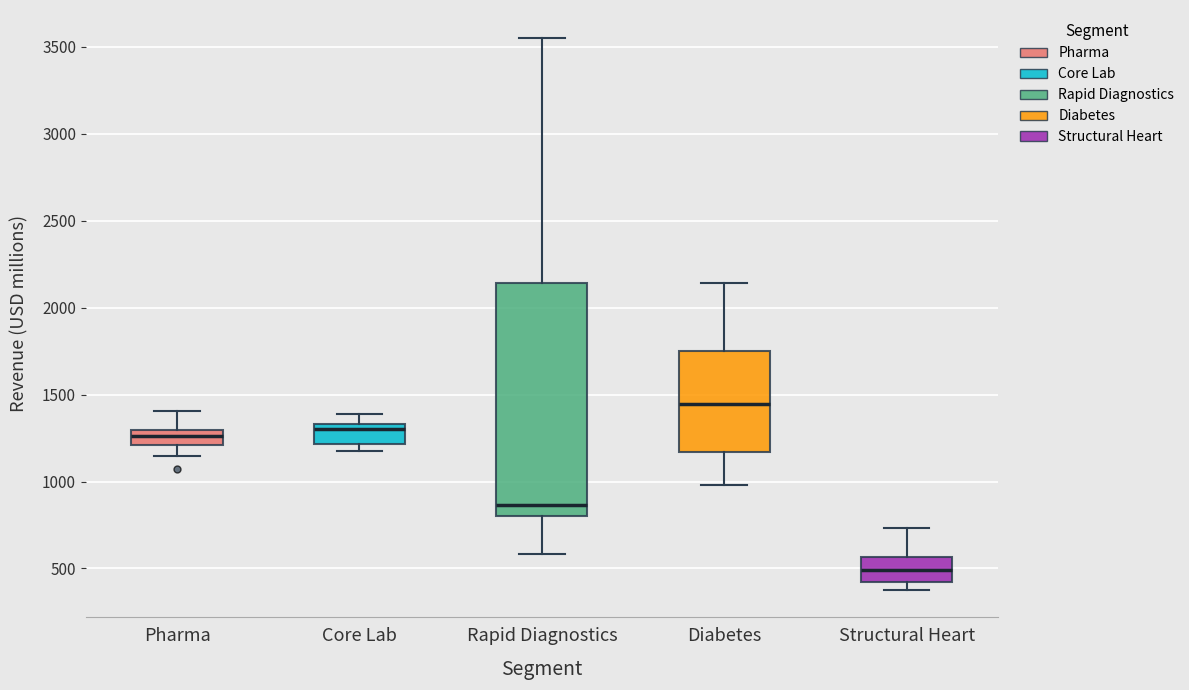

Which box has the lowest median line?

Structural Heart